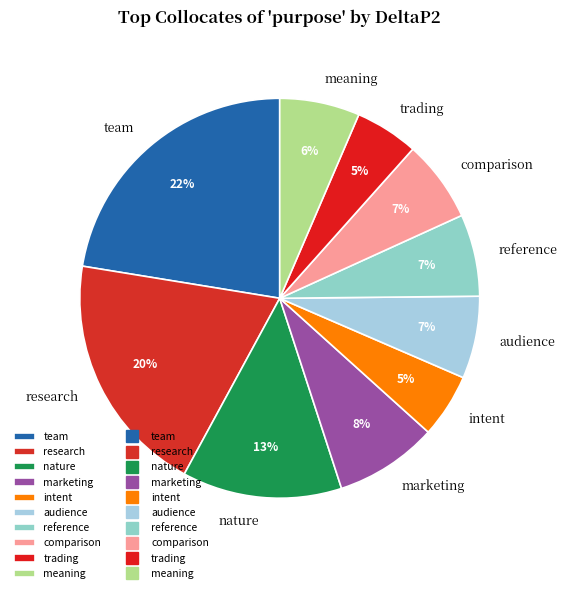

Is it true that comparison is 20% of the pie?

False